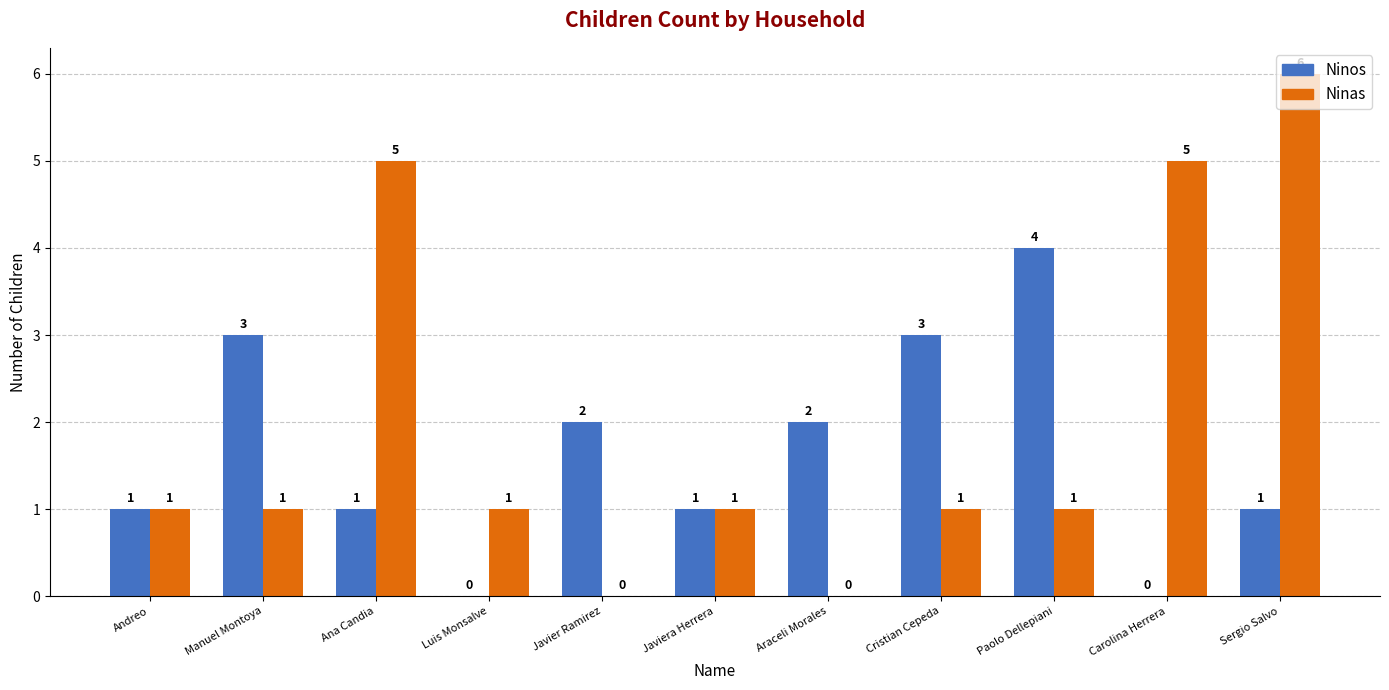

At which category is the sum across all series the highest?

Sergio Salvo